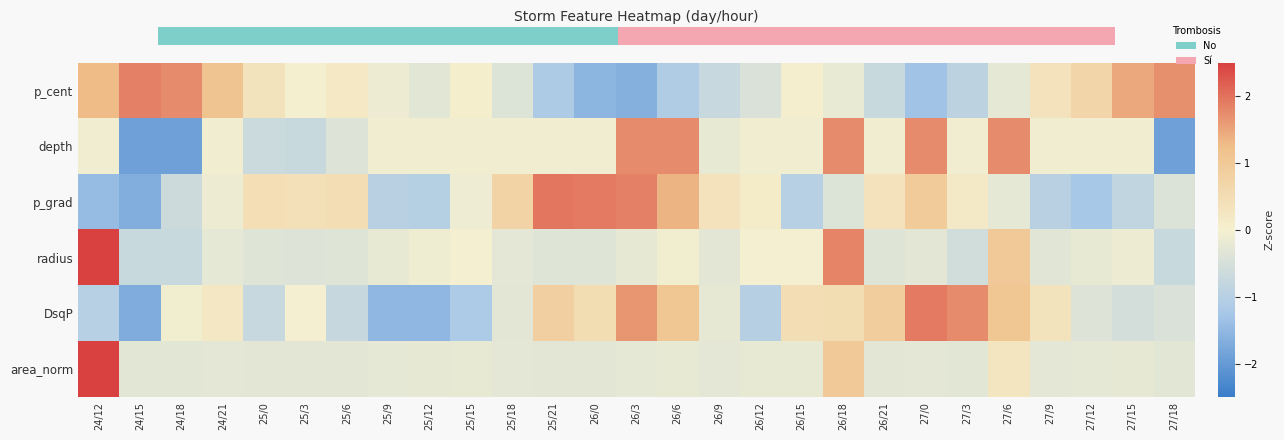

Reading left to right, transcribe all the data shown in this chart.

p_cent: 24/12=1.3	24/15=1.9	24/18=1.8	24/21=1.1	25/0=0.3	25/3=0.0	25/6=0.2	25/9=-0.1	25/12=-0.3	25/15=0.1	25/18=-0.4	25/21=-1.1	26/0=-1.5	26/3=-1.6	26/6=-1.1	26/9=-0.7	26/12=-0.4	26/15=0.0	26/18=-0.2	26/21=-0.7	27/0=-1.3	27/3=-0.9	27/6=-0.2	27/9=0.4	27/12=0.7	27/15=1.5	27/18=1.7
depth: 24/12=-0.1	24/15=-1.9	24/18=-1.9	24/21=-0.1	25/0=-0.7	25/3=-0.7	25/6=-0.4	25/9=-0.1	25/12=-0.1	25/15=-0.1	25/18=-0.1	25/21=-0.1	26/0=-0.1	26/3=1.7	26/6=1.7	26/9=-0.2	26/12=-0.1	26/15=-0.1	26/18=1.7	26/21=-0.1	27/0=1.7	27/3=-0.1	27/6=1.7	27/9=-0.1	27/12=-0.1	27/15=-0.1	27/18=-1.9
p_grad: 24/12=-1.4	24/15=-1.7	24/18=-0.7	24/21=-0.1	25/0=0.5	25/3=0.4	25/6=0.5	25/9=-1.0	25/12=-1.0	25/15=-0.1	25/18=0.7	25/21=2.0	26/0=1.9	26/3=1.9	26/6=1.4	26/9=0.3	26/12=0.1	26/15=-1.0	26/18=-0.4	26/21=0.3	27/0=0.9	27/3=0.2	27/6=-0.2	27/9=-1.0	27/12=-1.2	27/15=-0.8	27/18=-0.4
radius: 24/12=4.4	24/15=-0.7	24/18=-0.7	24/21=-0.2	25/0=-0.3	25/3=-0.4	25/6=-0.3	25/9=-0.2	25/12=-0.1	25/15=-0.0	25/18=-0.3	25/21=-0.4	26/0=-0.4	26/3=-0.2	26/6=-0.1	26/9=-0.3	26/12=-0.0	26/15=-0.0	26/18=1.8	26/21=-0.4	27/0=-0.3	27/3=-0.6	27/6=1.0	27/9=-0.3	27/12=-0.2	27/15=-0.1	27/18=-0.7
DsqP: 24/12=-1.0	24/15=-1.7	24/18=-0.0	24/21=0.2	25/0=-0.7	25/3=-0.0	25/6=-0.8	25/9=-1.5	25/12=-1.5	25/15=-1.2	25/18=-0.3	25/21=0.9	26/0=0.5	26/3=1.7	26/6=1.1	26/9=-0.2	26/12=-1.0	26/15=0.5	26/18=0.5	26/21=0.9	27/0=1.9	27/3=1.7	27/6=1.1	27/9=0.3	27/12=-0.4	27/15=-0.5	27/18=-0.4
area_norm: 24/12=4.9	24/15=-0.3	24/18=-0.3	24/21=-0.3	25/0=-0.3	25/3=-0.3	25/6=-0.3	25/9=-0.2	25/12=-0.2	25/15=-0.2	25/18=-0.3	25/21=-0.3	26/0=-0.3	26/3=-0.3	26/6=-0.2	26/9=-0.3	26/12=-0.2	26/15=-0.2	26/18=1.0	26/21=-0.3	27/0=-0.3	27/3=-0.3	27/6=0.3	27/9=-0.3	27/12=-0.2	27/15=-0.2	27/18=-0.3